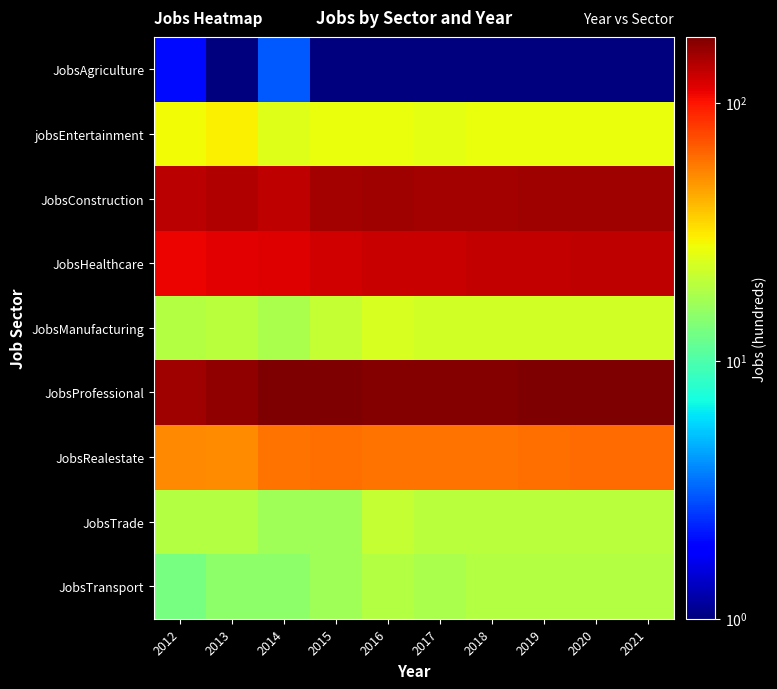

Which label corresponds to the smallest value in the chart?

2013